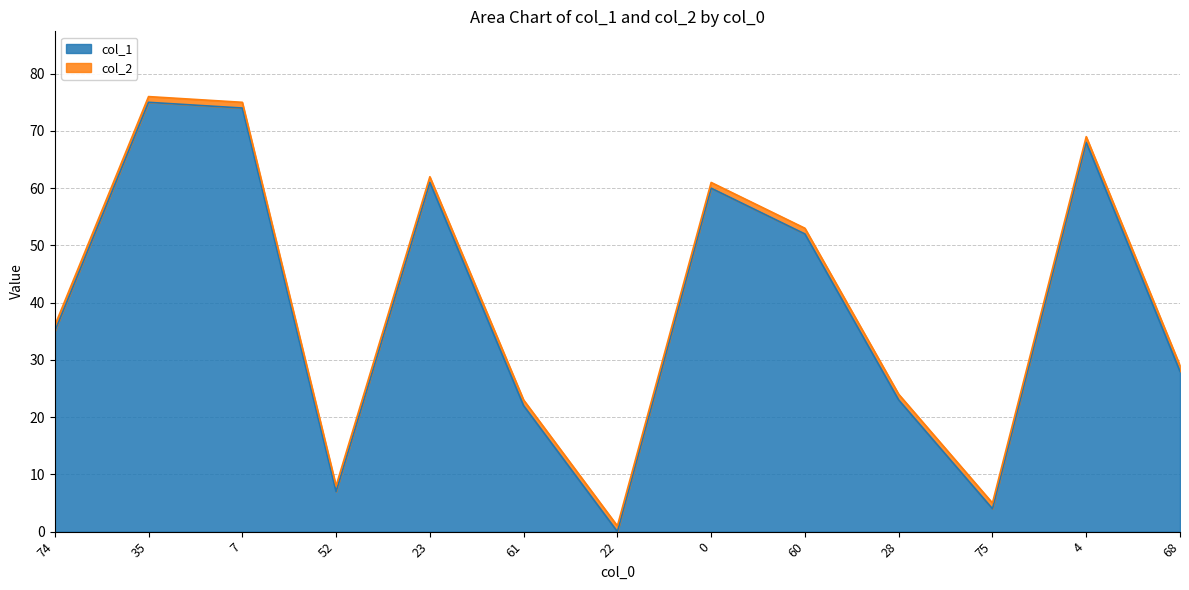

True or false: the data shows 41 at 22.

False